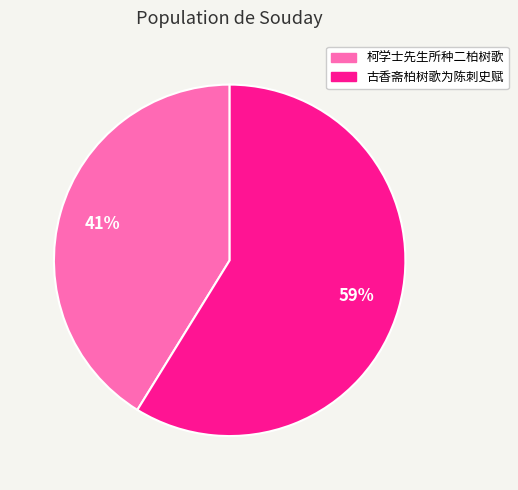

Which category has the biggest portion of the pie?

古香斋柏树歌为陈刺史赋